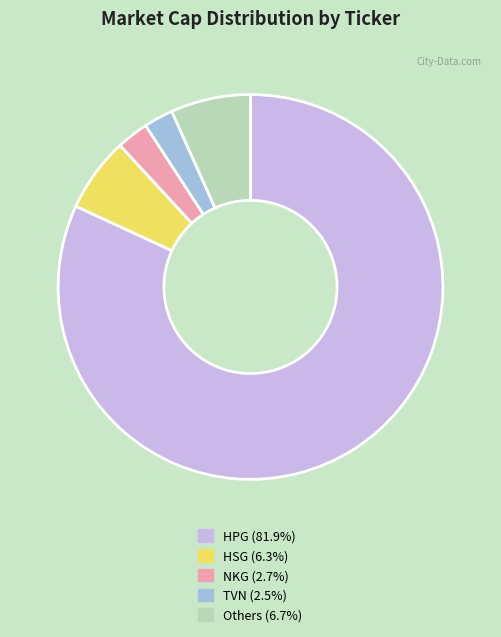

Is there a majority slice in this chart?

Yes